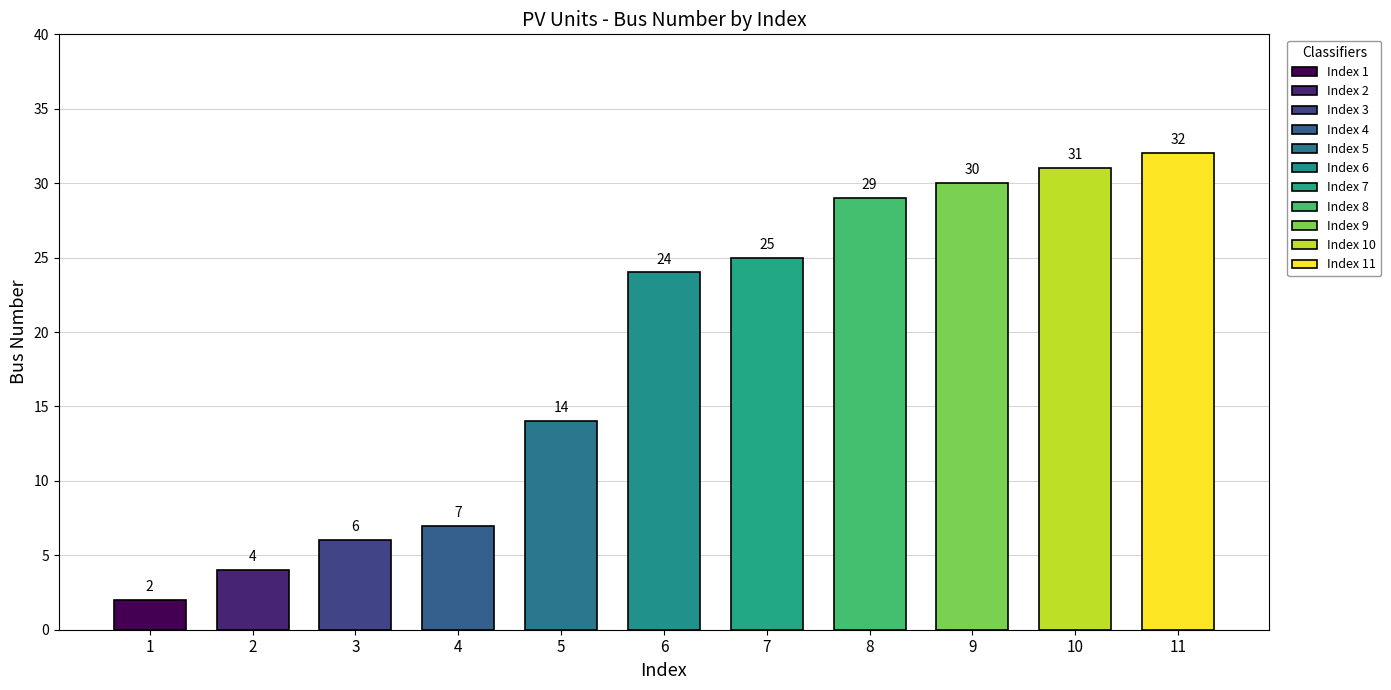

Where is Rating[MW] nearest to the value 0?

1